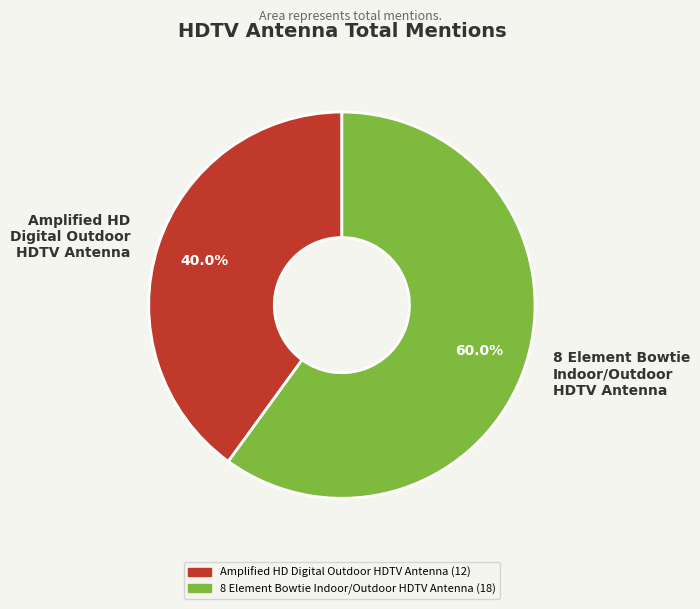

To the nearest percent, what is the difference between the 8 Element Bowtie Indoor/Outdoor HDTV Antenna and Amplified HD Digital Outdoor HDTV Antenna slice percentages?

20%